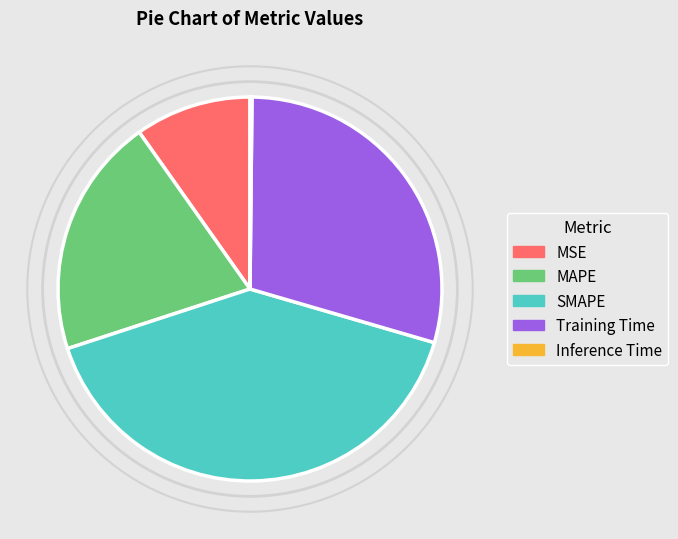

Is there a majority slice in this chart?

No